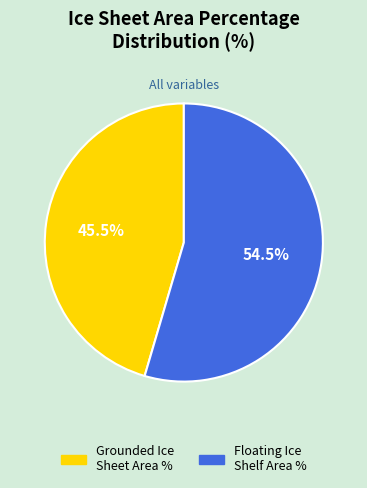

Is there a majority slice in this chart?

Yes